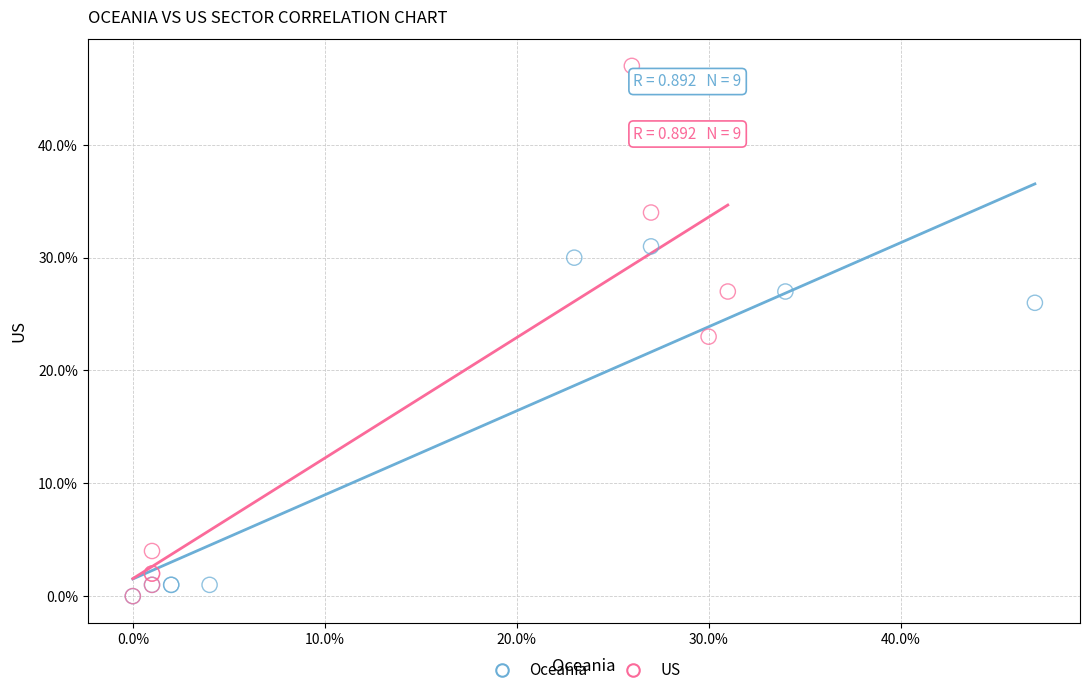

What are all the series names shown in the legend?

Oceania, US